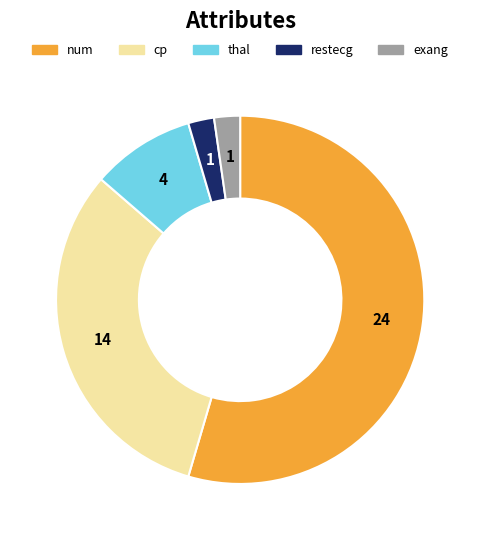

Approximately how many times larger is the value at restecg compared to cp?

0.1